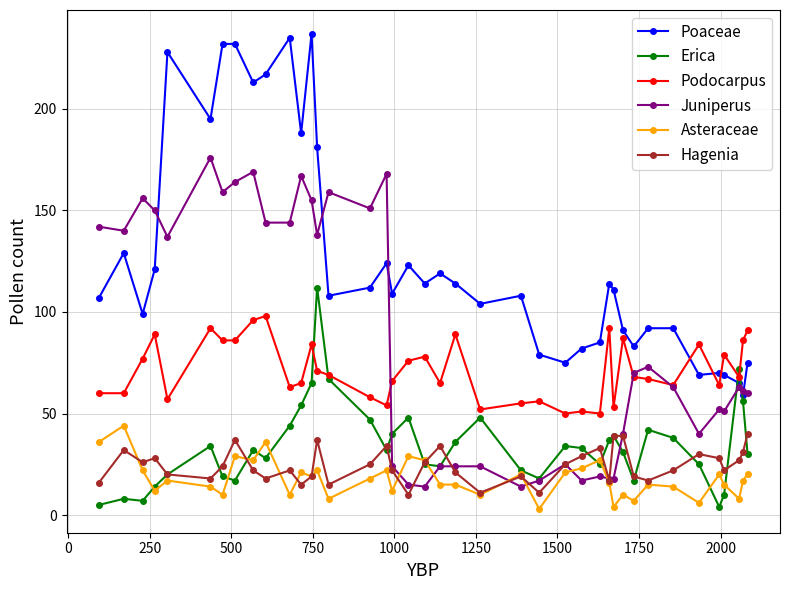

True or false: Podocarpus and Hagenia cross at least once.

False